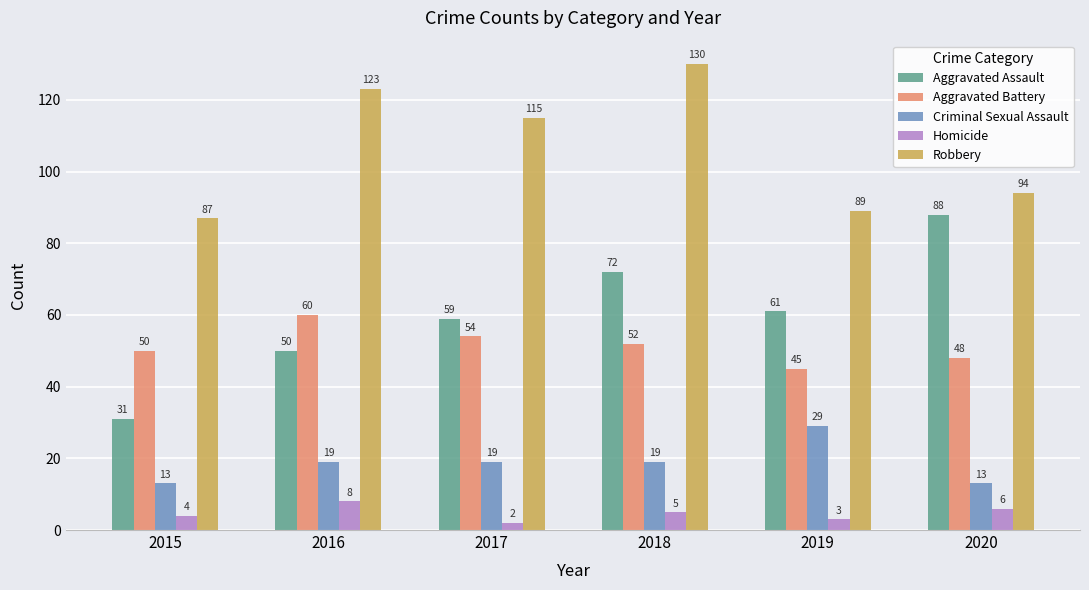

What is the average value of the Aggravated Assault series?

60